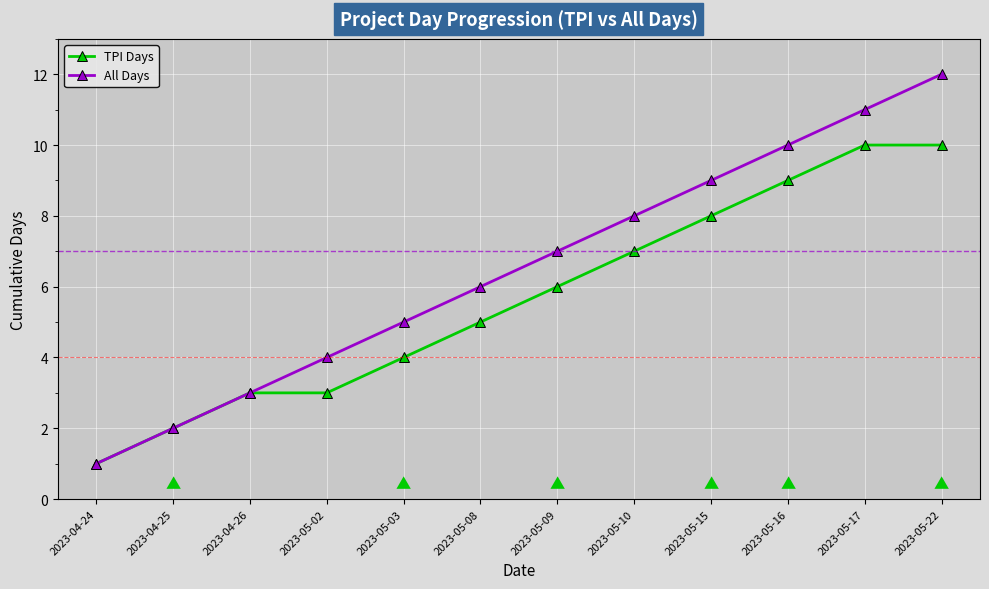

Which series has the largest range (max minus min)?

All Days